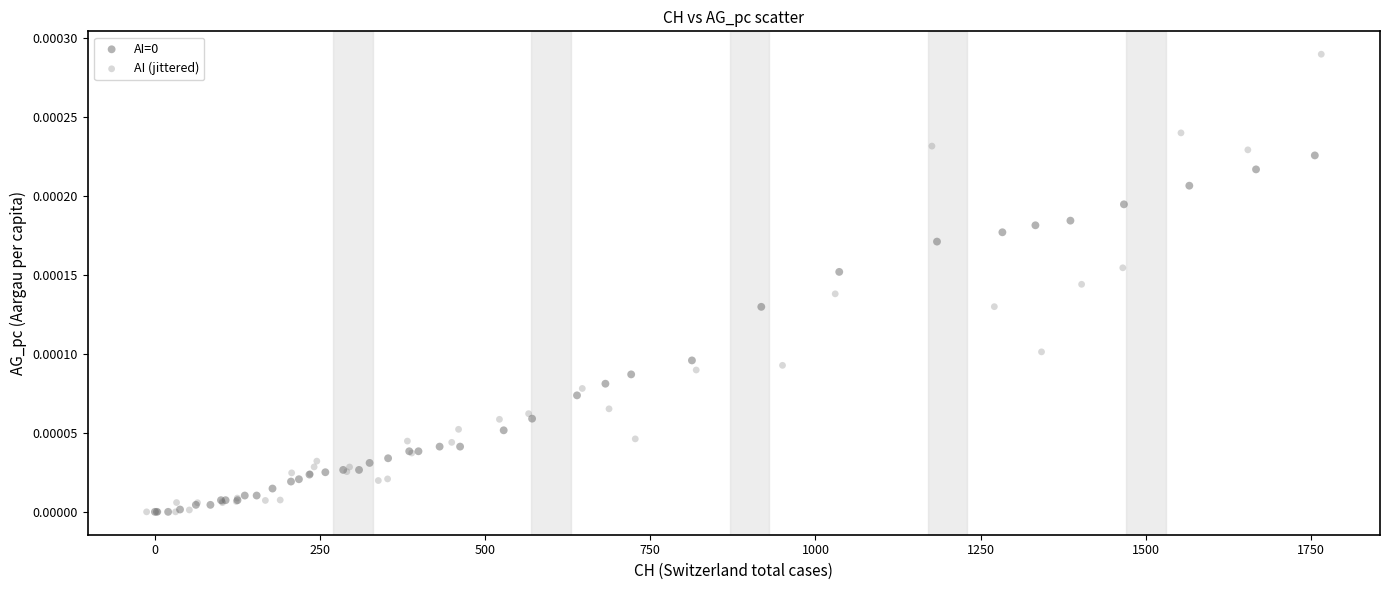

Which series has the widest spread of Y values?

AI (jittered)